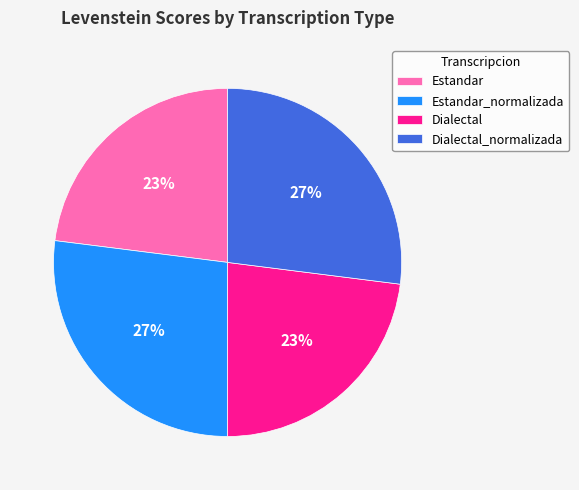

To the nearest percent, what percentage of the pie is Estandar_normalizada?

27%